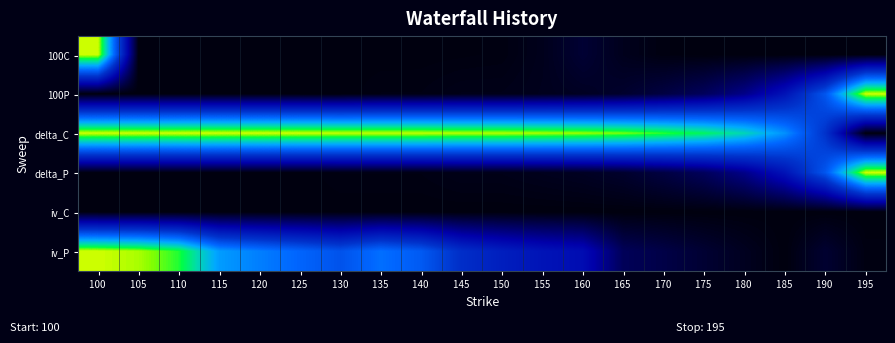

Which series has the largest total across all categories?

delta_C